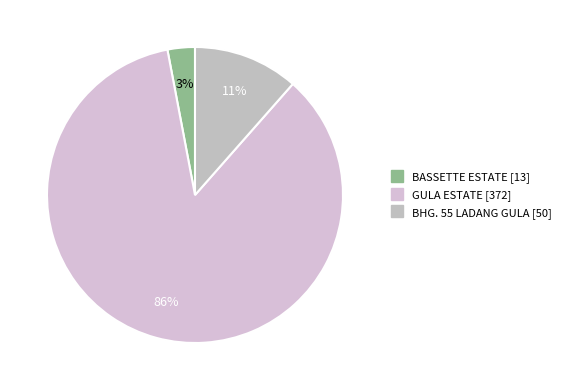

What is the change in value from GULA ESTATE to BHG. 55 LADANG GULA?

-322